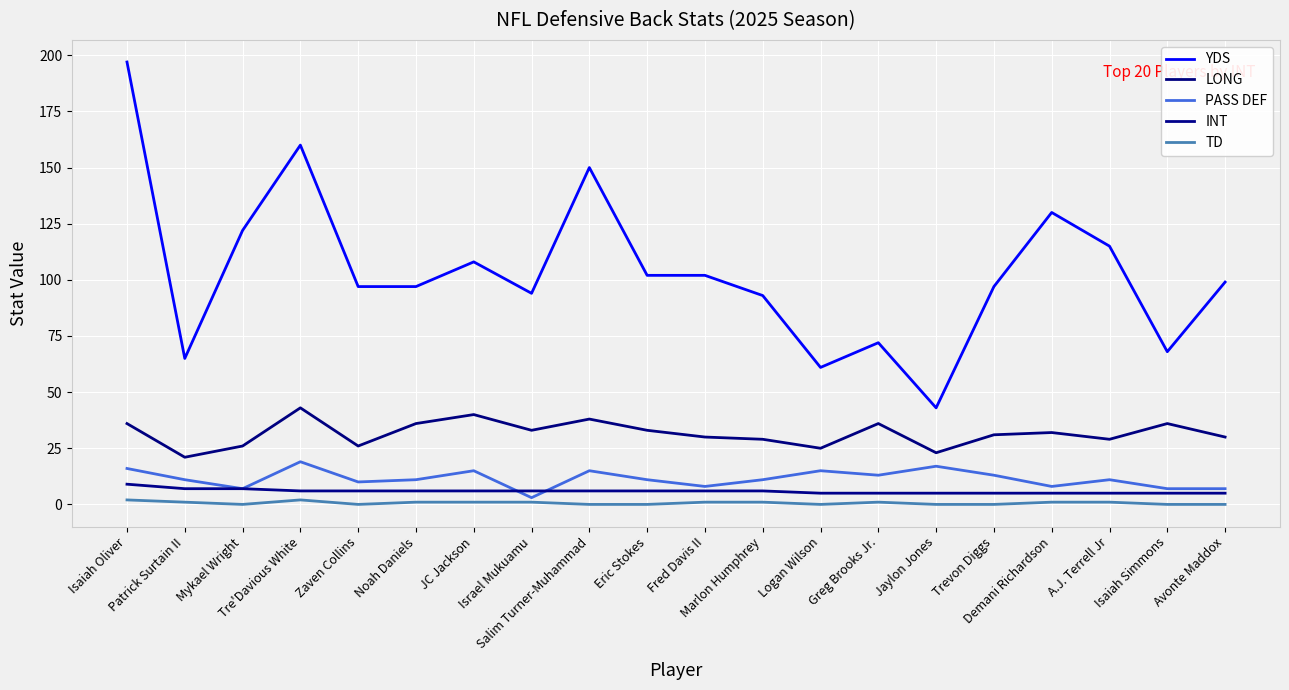

Reading right to left, extract all data points from this chart.

YDS: Avonte Maddox=99	Isaiah Simmons=68	A.J. Terrell Jr=115	Demani Richardson=130	Trevon Diggs=97	Jaylon Jones=43	Greg Brooks Jr.=72	Logan Wilson=61	Marlon Humphrey=93	Fred Davis II=102	Eric Stokes=102	Salim Turner-Muhammad=150	Israel Mukuamu=94	JC Jackson=108	Noah Daniels=97	Zaven Collins=97	Tre'Davious White=160	Mykael Wright=122	Patrick Surtain II=65	Isaiah Oliver=197
LONG: Avonte Maddox=30	Isaiah Simmons=36	A.J. Terrell Jr=29	Demani Richardson=32	Trevon Diggs=31	Jaylon Jones=23	Greg Brooks Jr.=36	Logan Wilson=25	Marlon Humphrey=29	Fred Davis II=30	Eric Stokes=33	Salim Turner-Muhammad=38	Israel Mukuamu=33	JC Jackson=40	Noah Daniels=36	Zaven Collins=26	Tre'Davious White=43	Mykael Wright=26	Patrick Surtain II=21	Isaiah Oliver=36
PASS DEF: Avonte Maddox=7	Isaiah Simmons=7	A.J. Terrell Jr=11	Demani Richardson=8	Trevon Diggs=13	Jaylon Jones=17	Greg Brooks Jr.=13	Logan Wilson=15	Marlon Humphrey=11	Fred Davis II=8	Eric Stokes=11	Salim Turner-Muhammad=15	Israel Mukuamu=3	JC Jackson=15	Noah Daniels=11	Zaven Collins=10	Tre'Davious White=19	Mykael Wright=7	Patrick Surtain II=11	Isaiah Oliver=16
INT: Avonte Maddox=5	Isaiah Simmons=5	A.J. Terrell Jr=5	Demani Richardson=5	Trevon Diggs=5	Jaylon Jones=5	Greg Brooks Jr.=5	Logan Wilson=5	Marlon Humphrey=6	Fred Davis II=6	Eric Stokes=6	Salim Turner-Muhammad=6	Israel Mukuamu=6	JC Jackson=6	Noah Daniels=6	Zaven Collins=6	Tre'Davious White=6	Mykael Wright=7	Patrick Surtain II=7	Isaiah Oliver=9
TD: Avonte Maddox=0	Isaiah Simmons=0	A.J. Terrell Jr=1	Demani Richardson=1	Trevon Diggs=0	Jaylon Jones=0	Greg Brooks Jr.=1	Logan Wilson=0	Marlon Humphrey=1	Fred Davis II=1	Eric Stokes=0	Salim Turner-Muhammad=0	Israel Mukuamu=1	JC Jackson=1	Noah Daniels=1	Zaven Collins=0	Tre'Davious White=2	Mykael Wright=0	Patrick Surtain II=1	Isaiah Oliver=2